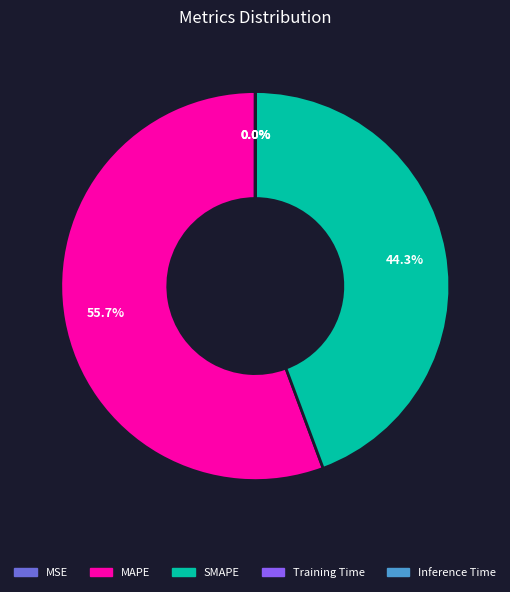

What is the largest slice in the pie chart?

MAPE